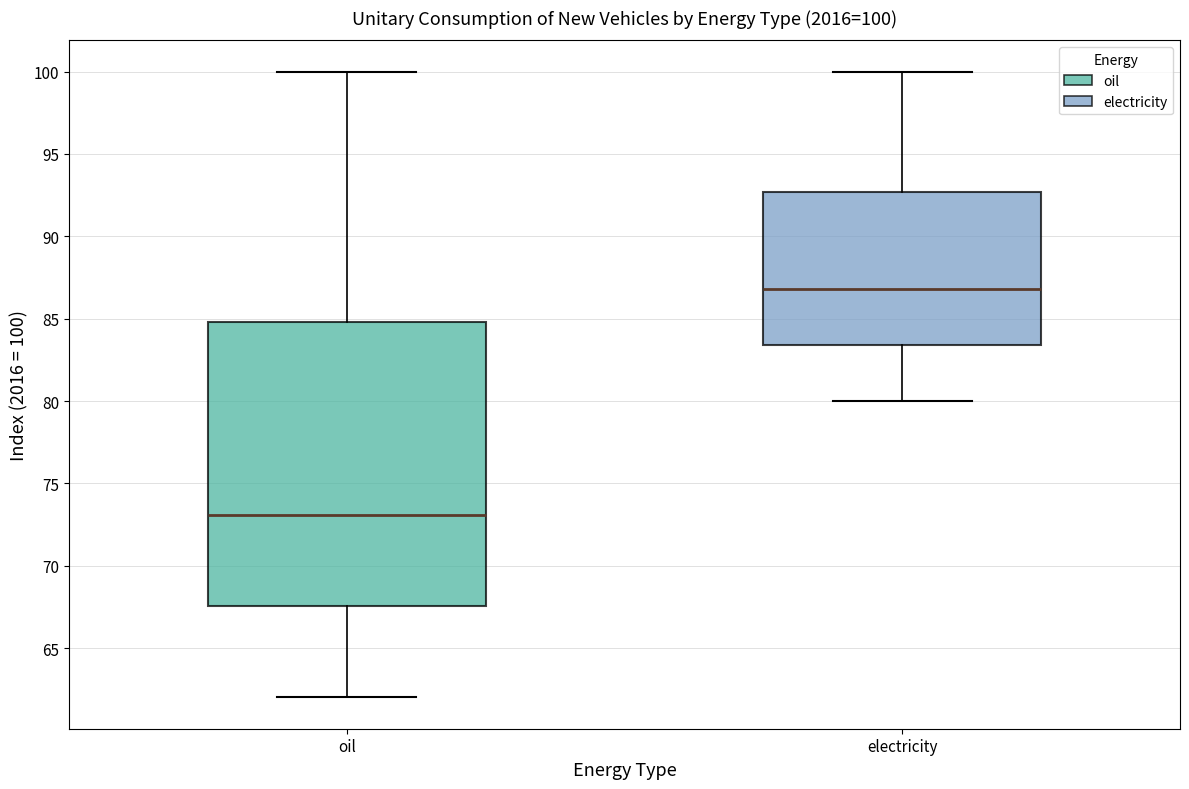

Which box is the tallest, from its lower edge to its upper edge?

oil